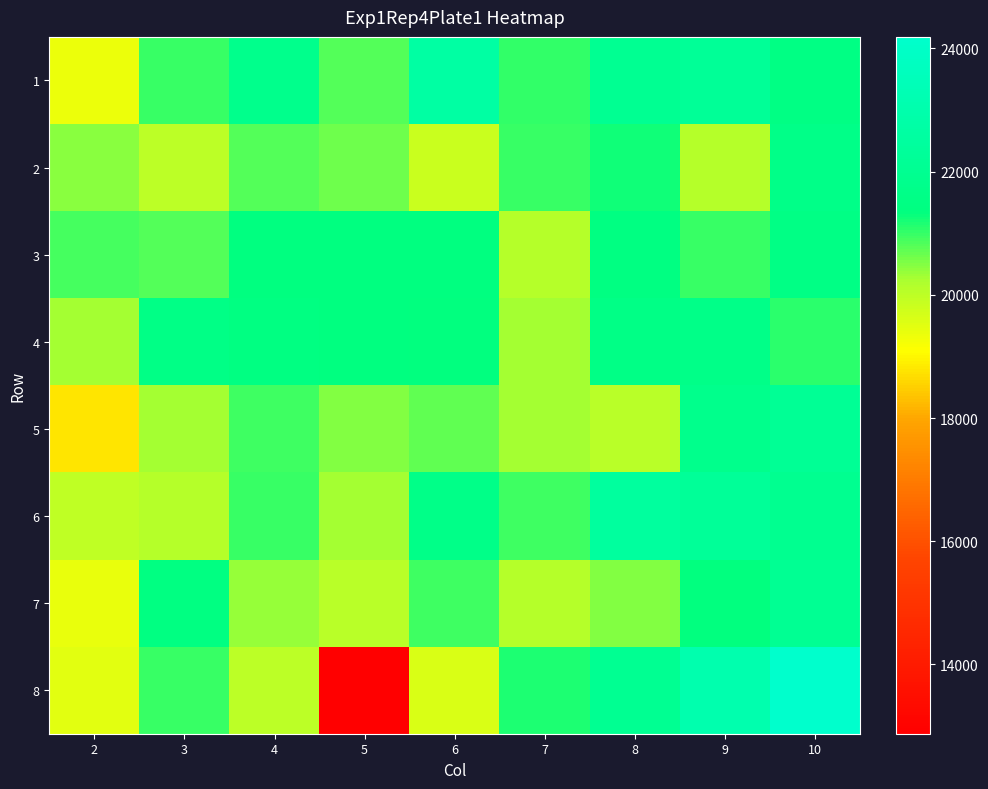

Which has a higher value, 10 or 7?

10